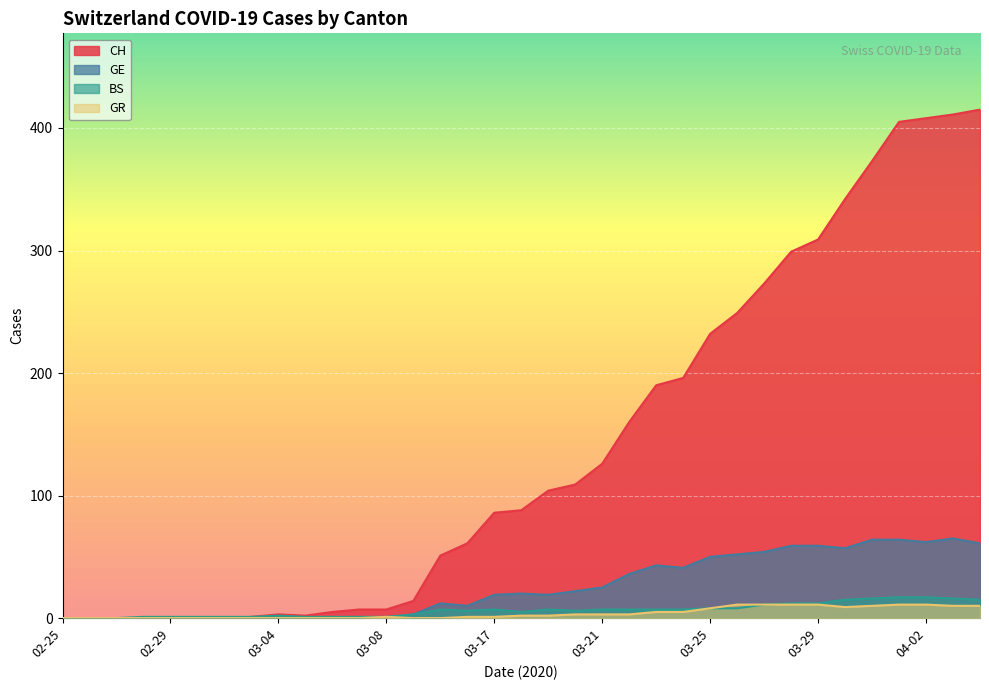

Which series has the largest range (max minus min)?

CH